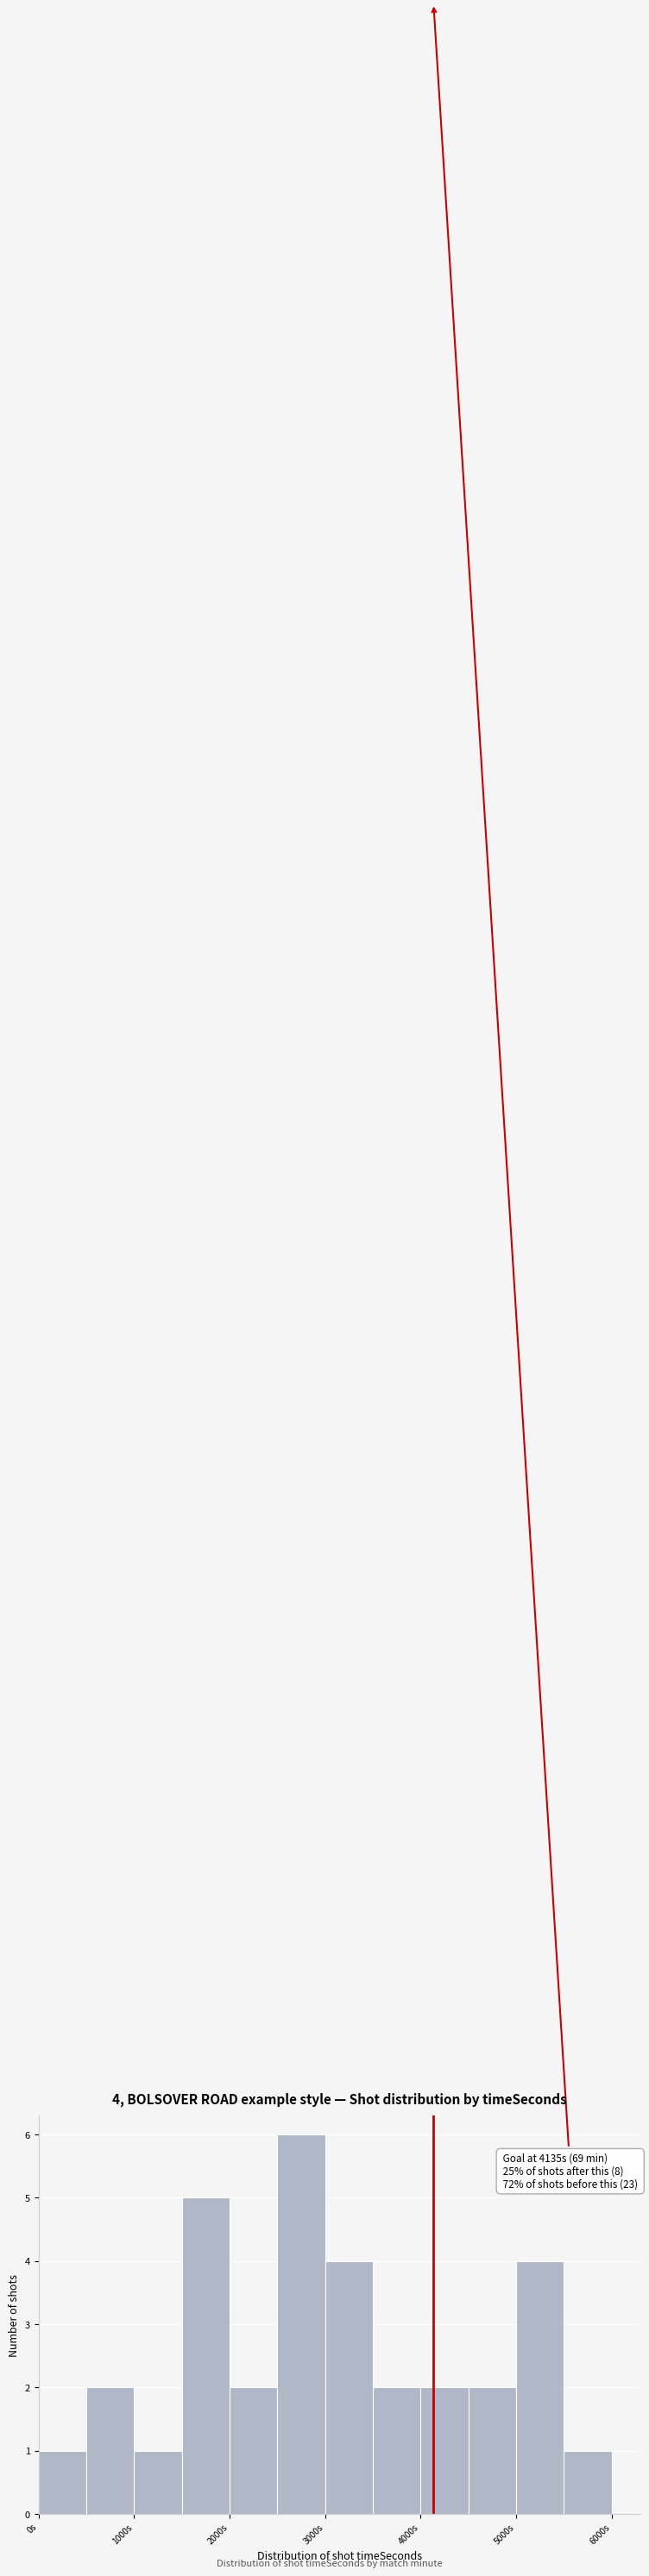

Over which range of the x-axis is the bar tallest?

2500 to 3000